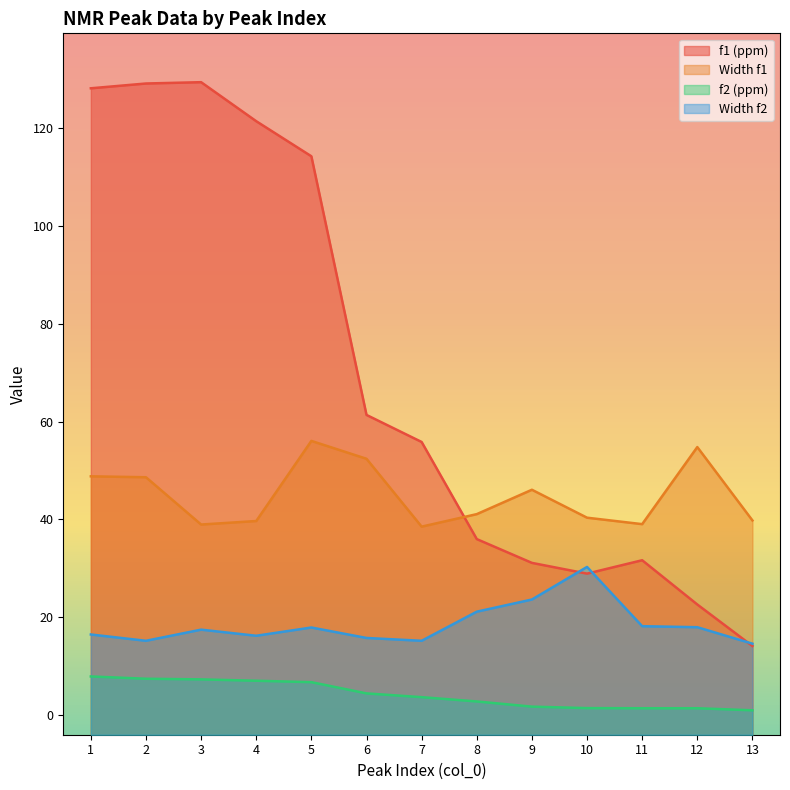

True or false: f2 (ppm) and Width f1 intersect in this chart.

False